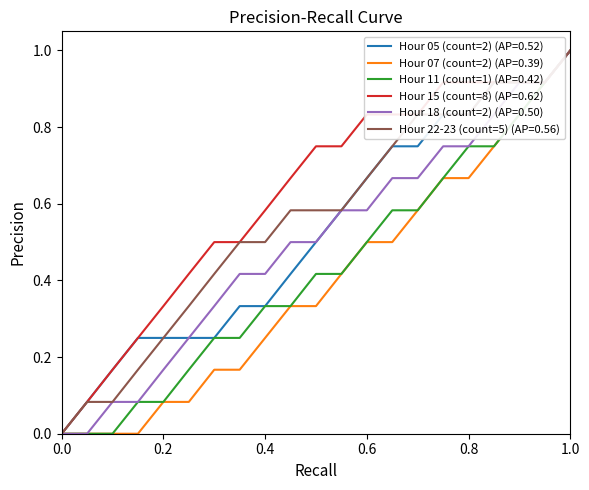

Which series has the largest total across all categories?

Hour 15 (count=8) (AP=0.62)